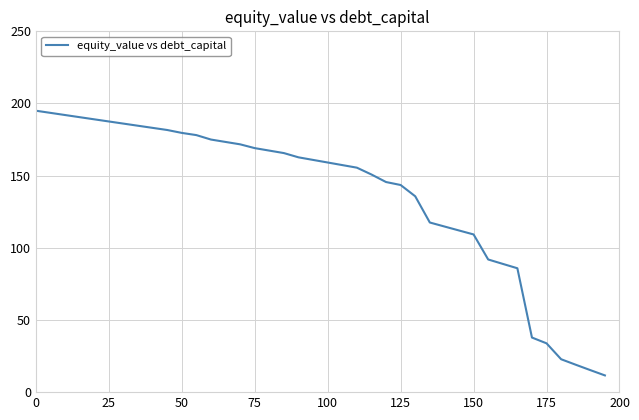

What is the difference between the maximum and minimum values?

183.4